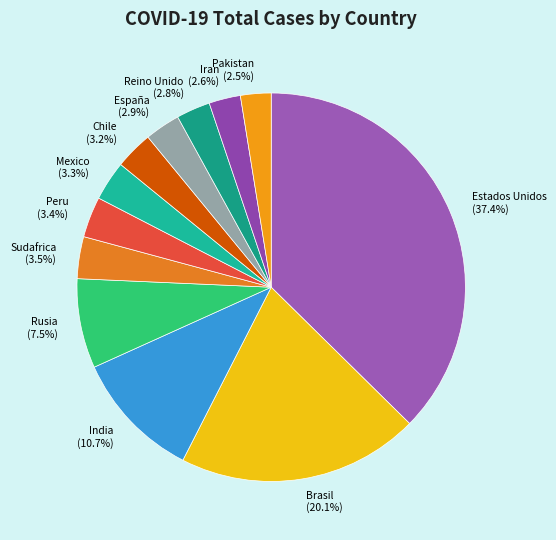

To the nearest percent, what is the combined percentage of Rusia and Iran?

10%